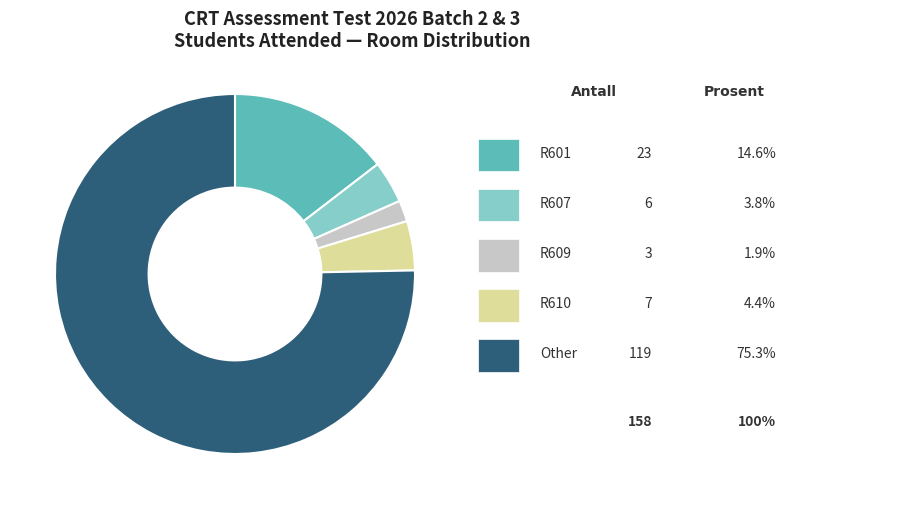

Does any single category account for the majority?

Yes